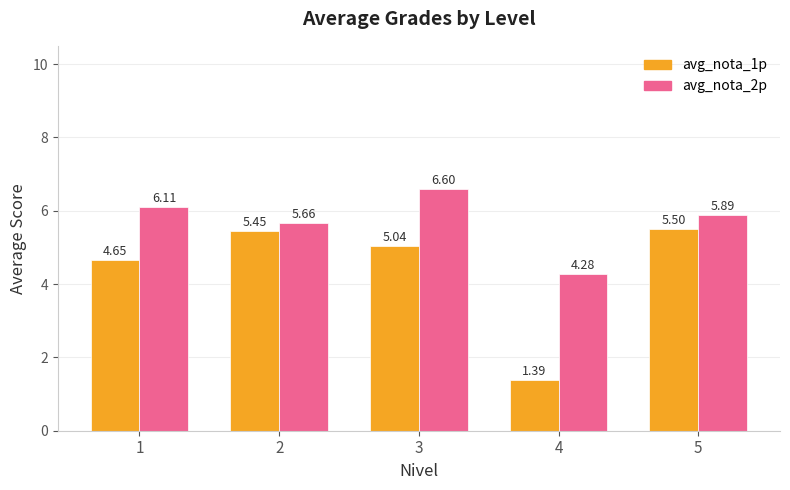

At how many categories does at least one series exceed 3?

5